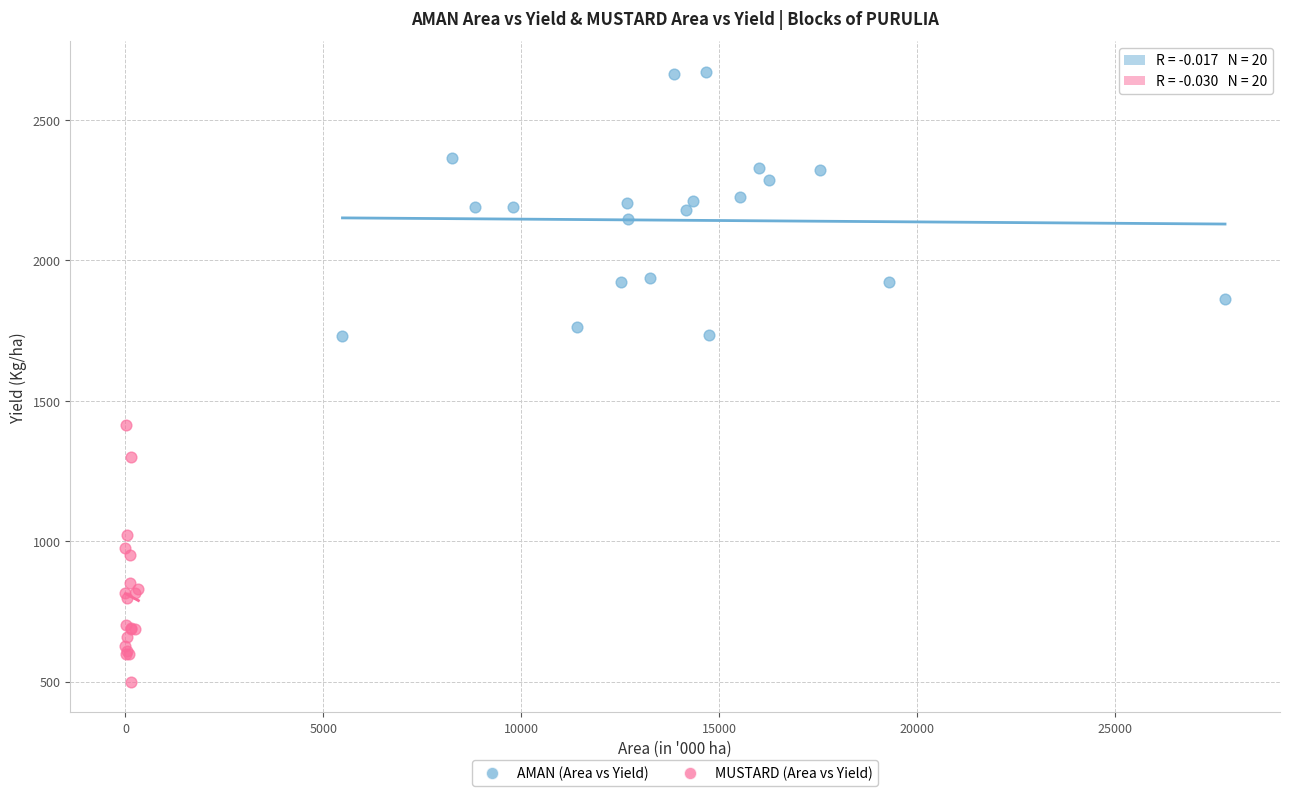

Which series reaches the minimum Y coordinate?

MUSTARD (Area vs Yield)